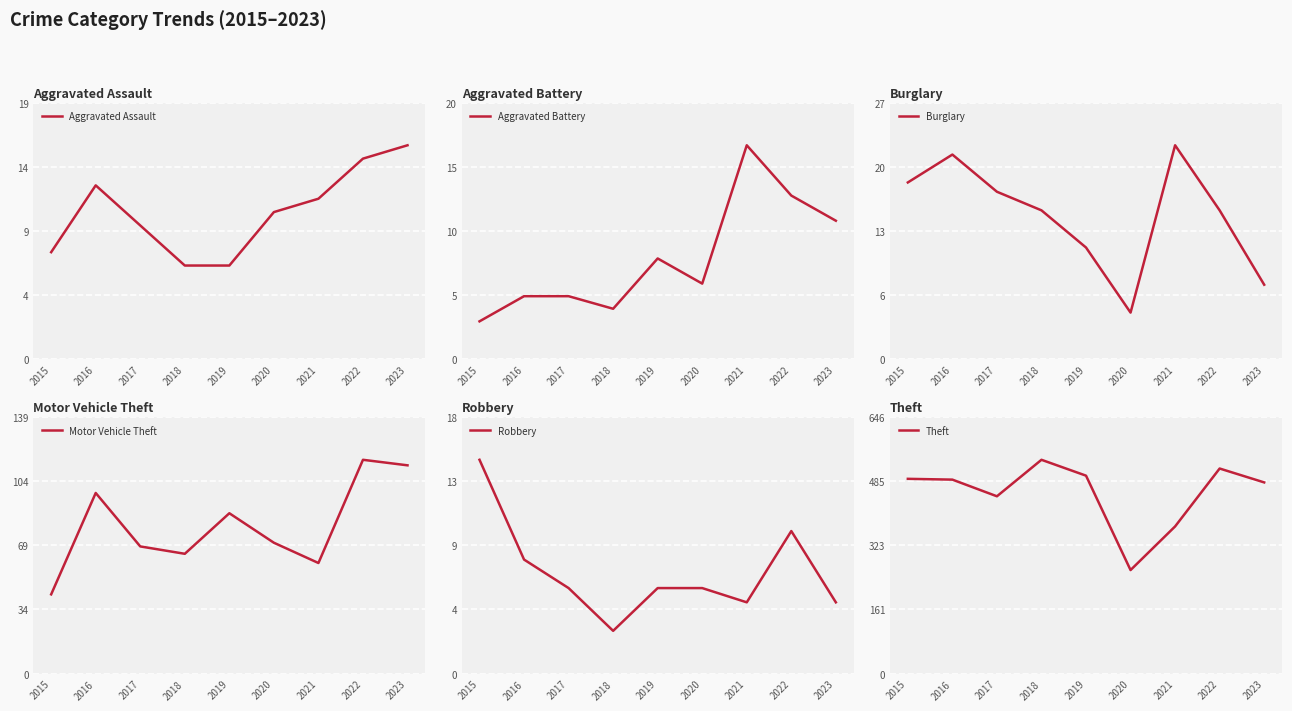

True or false: Aggravated Assault and Aggravated Battery cross at least once.

True